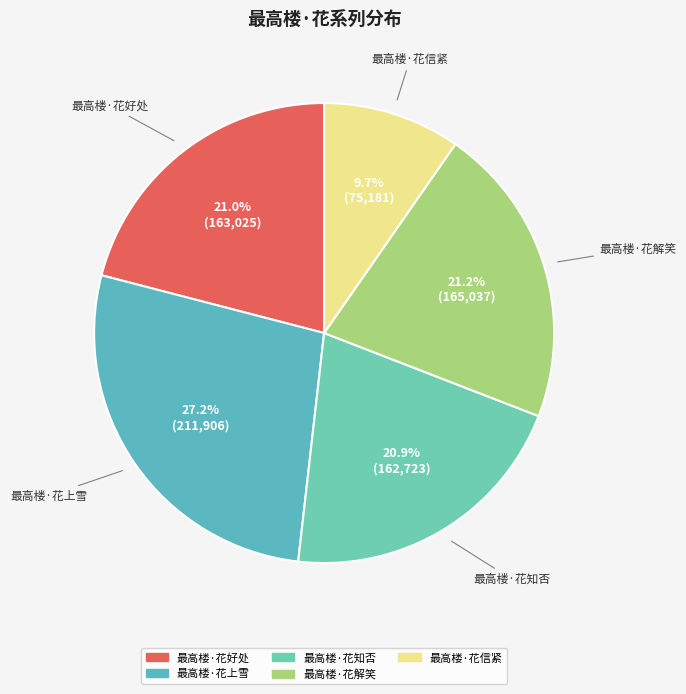

Which category has the biggest portion of the pie?

最高楼·花上雪